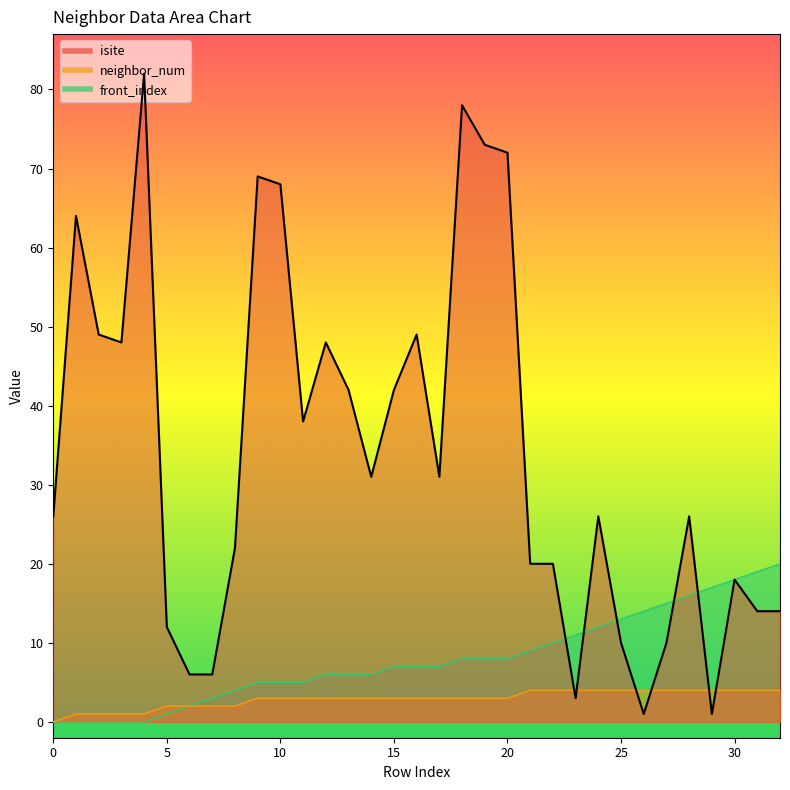

Is it true that neighbor_num equals 7 at 25?

False